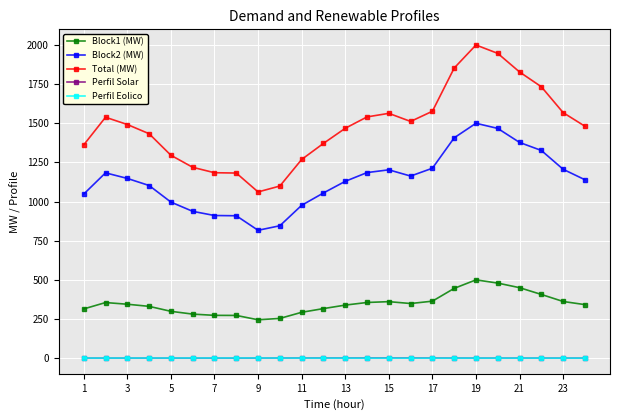

What is the lowest value of the Total (MW) series?

1061.5